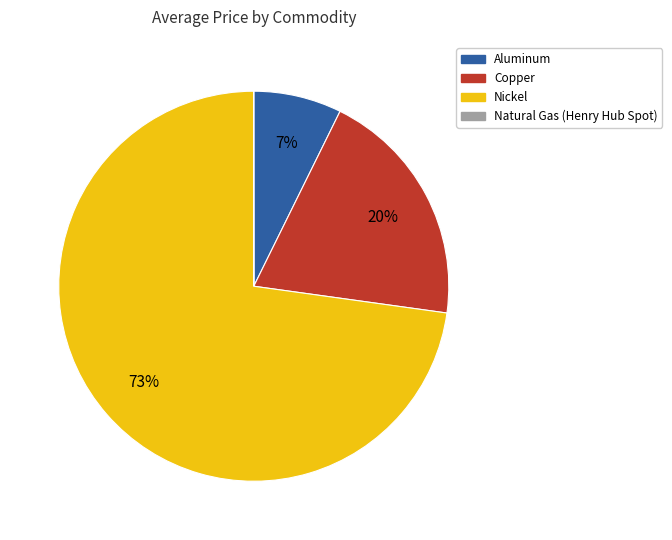

To the nearest percent, what is the difference between the largest and smallest slice percentages?

73%